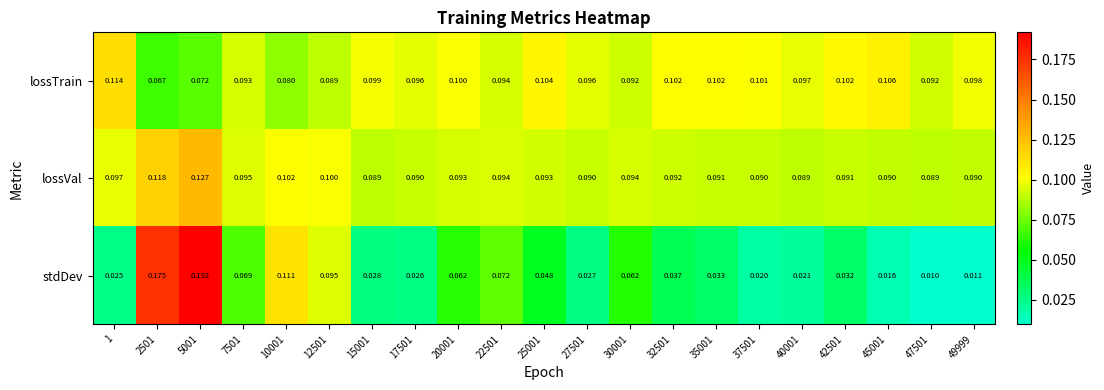

Rank the series by their maximum value, from highest to lowest.

stdDev, lossVal, lossTrain